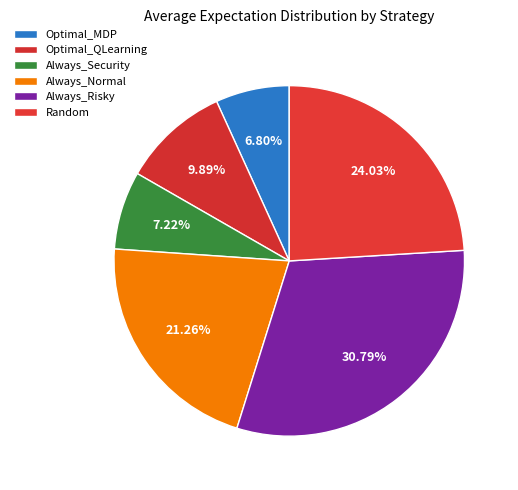

How many slices are in this pie chart?

6